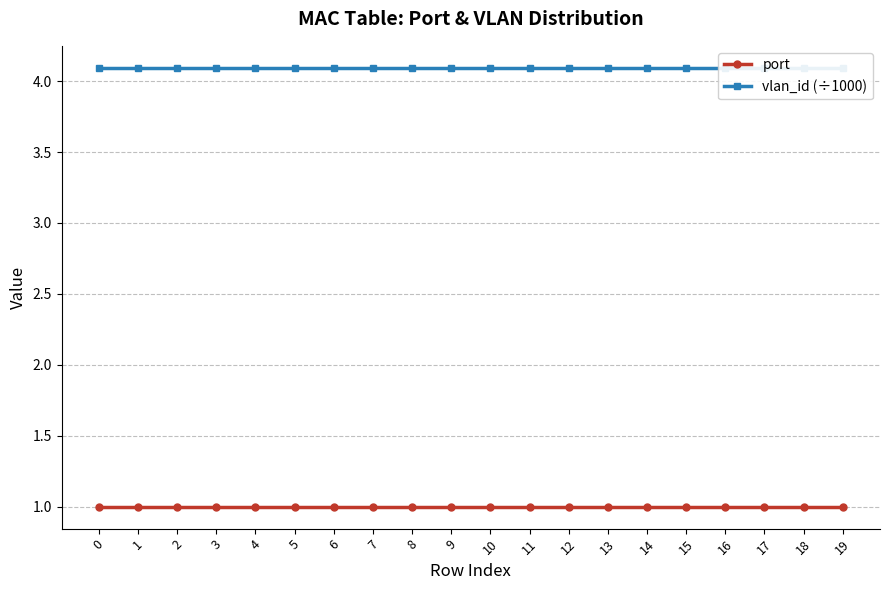

How many distinct data groups are displayed?

2